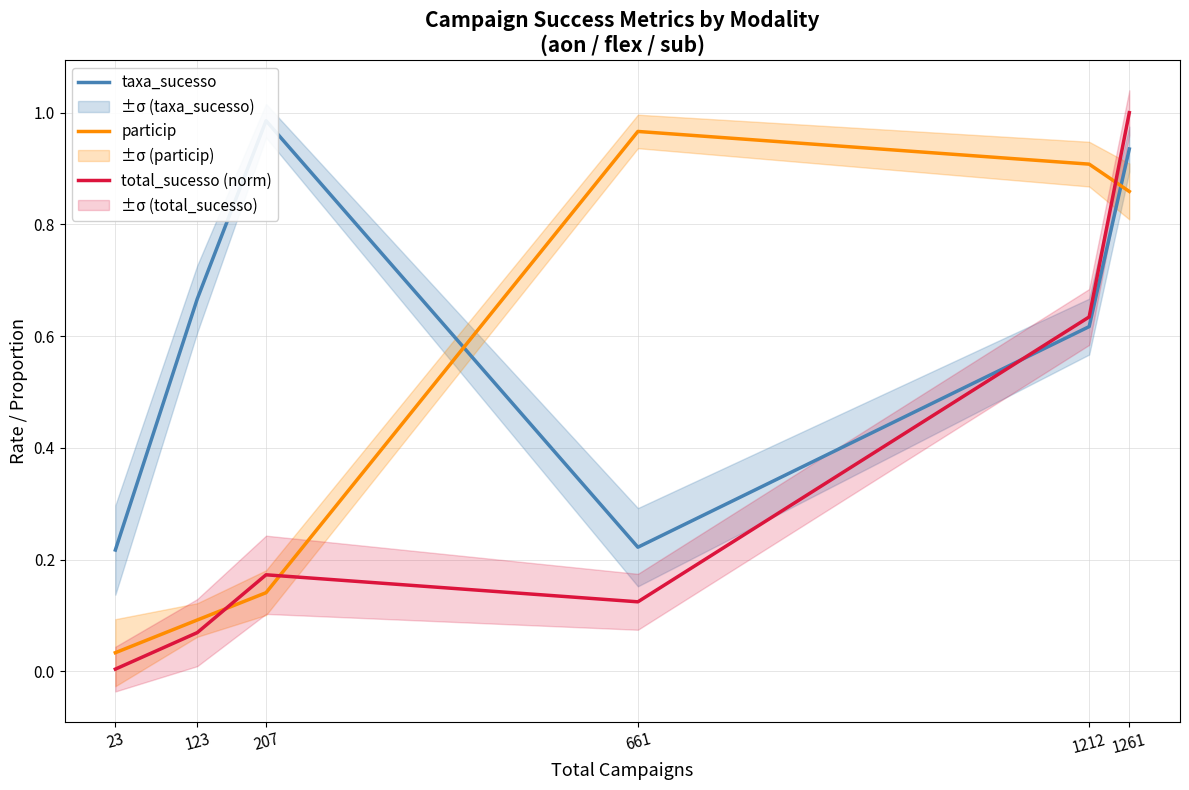

Which category has the highest value in the taxa_sucesso series?

207